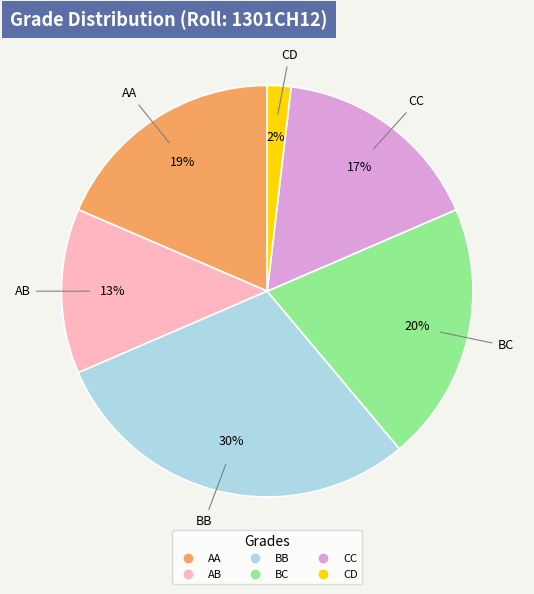

To the nearest percent, what is the average slice percentage?

17%